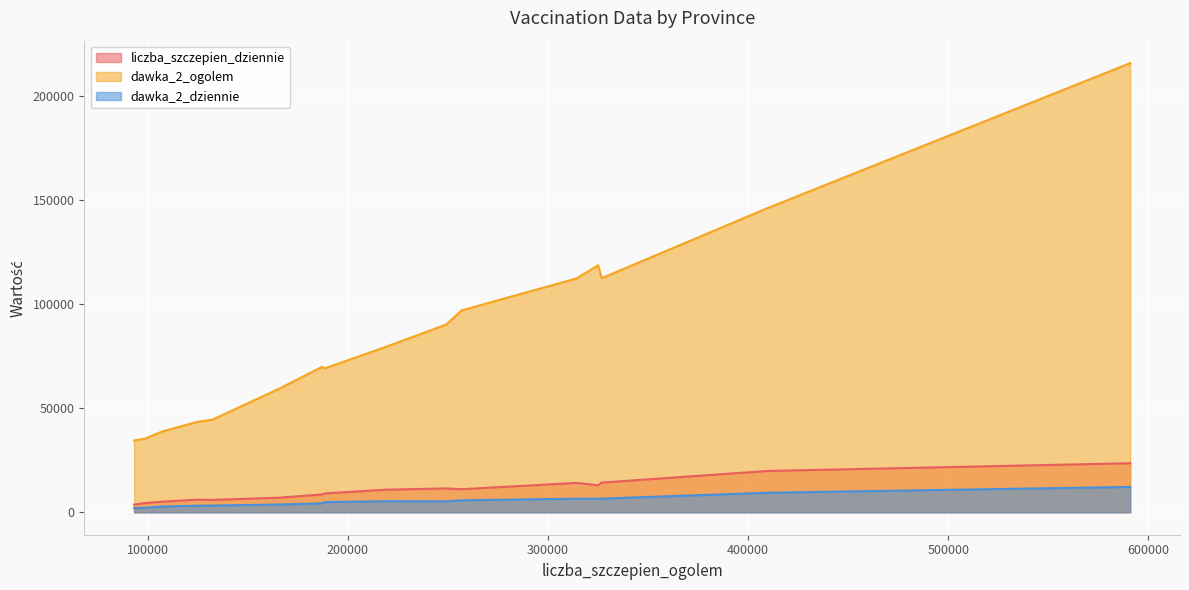

At podlaskie, list the series in order from smallest to largest.

dawka_2_dziennie, liczba_szczepien_dziennie, dawka_2_ogolem